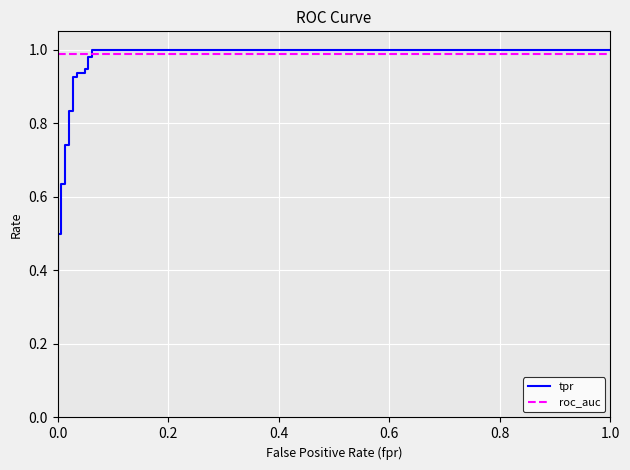

Which series ends up on top after the final intersection of roc_auc and tpr?

tpr